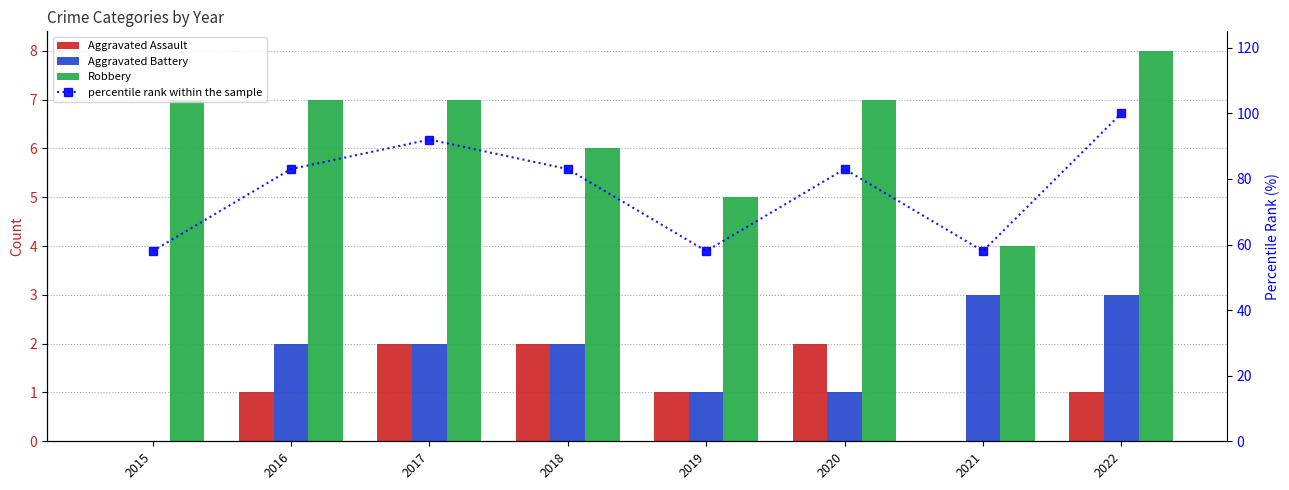

Is it true that Aggravated Battery equals 3 at 2016?

False